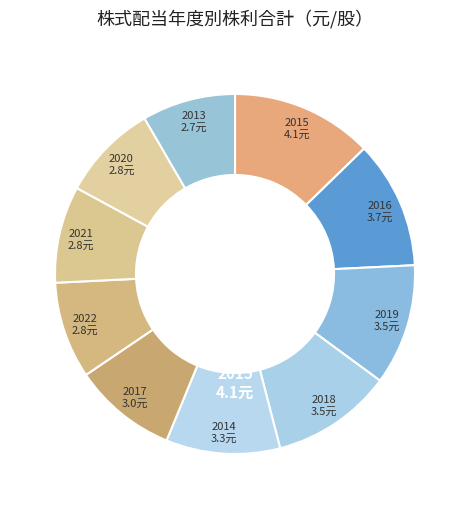

How many slices are in this pie chart?

10